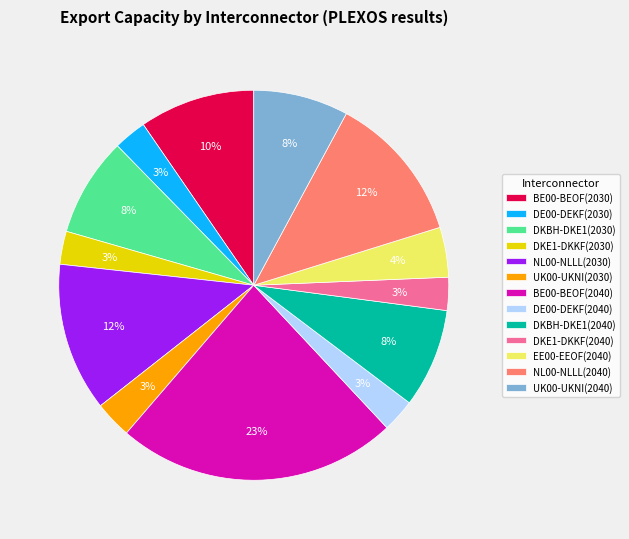

What is the largest slice in the pie chart?

BE00-BEOF(2040)